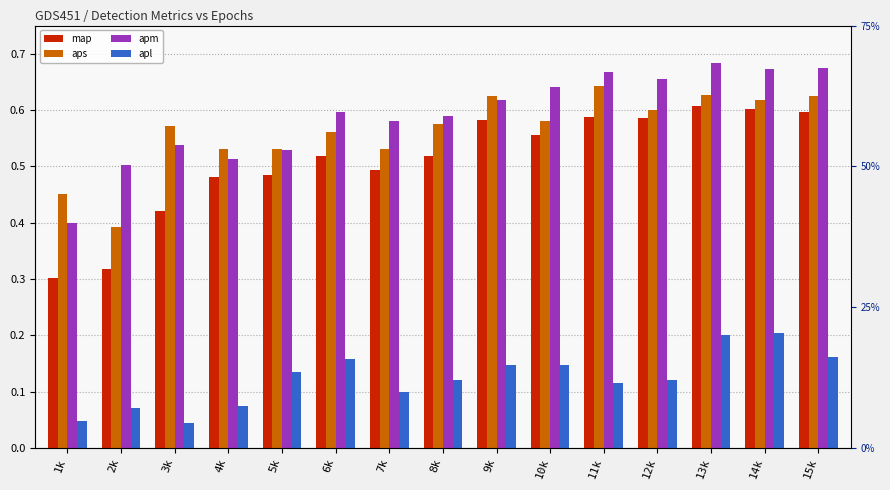

At how many categories does at least one series exceed 0?

15